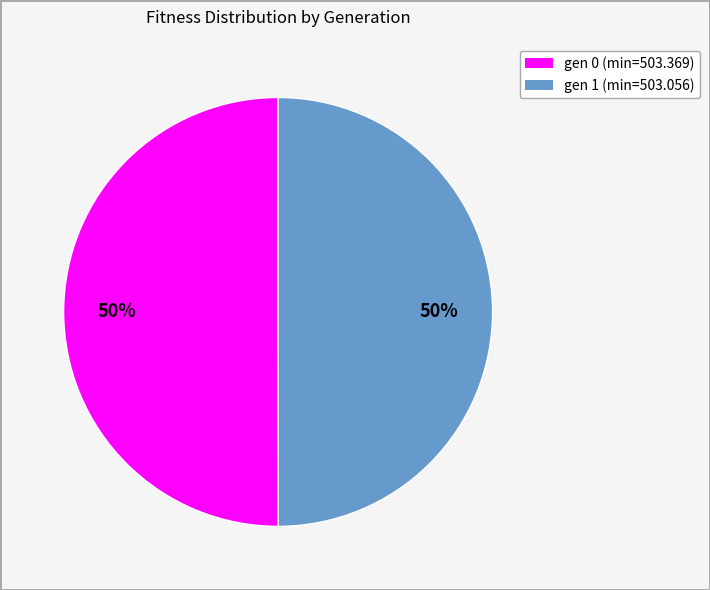

The gen 0 (min=503.369) slice represents 40% of the pie. True or false?

False